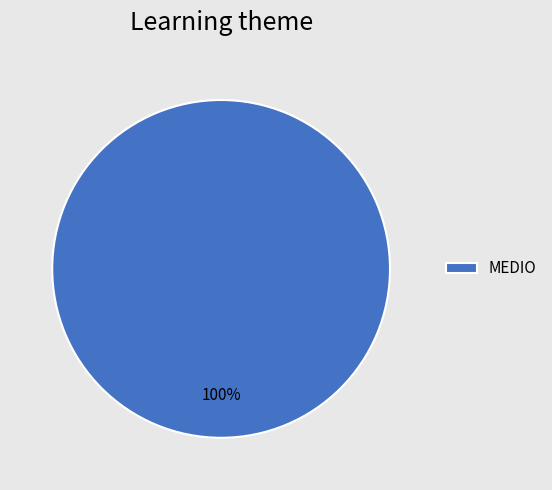

Does MEDIO account for over 50% of the chart?

Yes